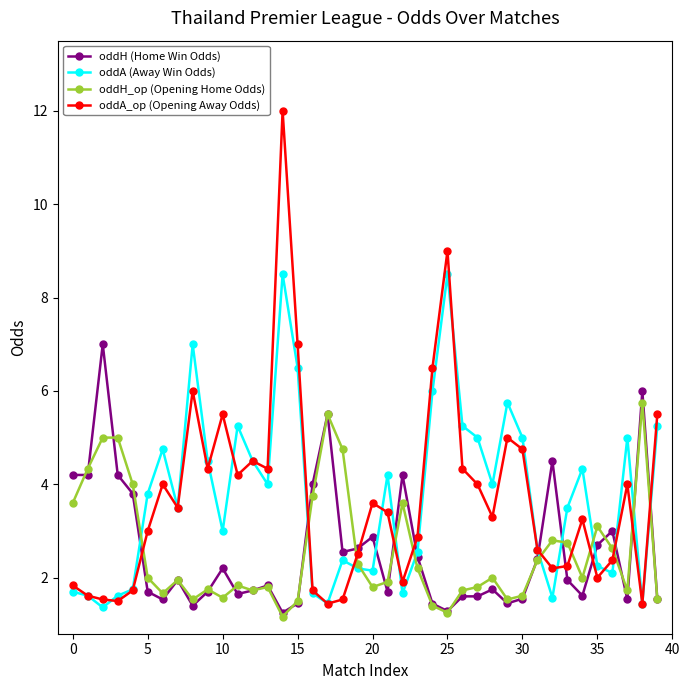

Which series has the largest range (max minus min)?

oddA_op (Opening Away Odds)